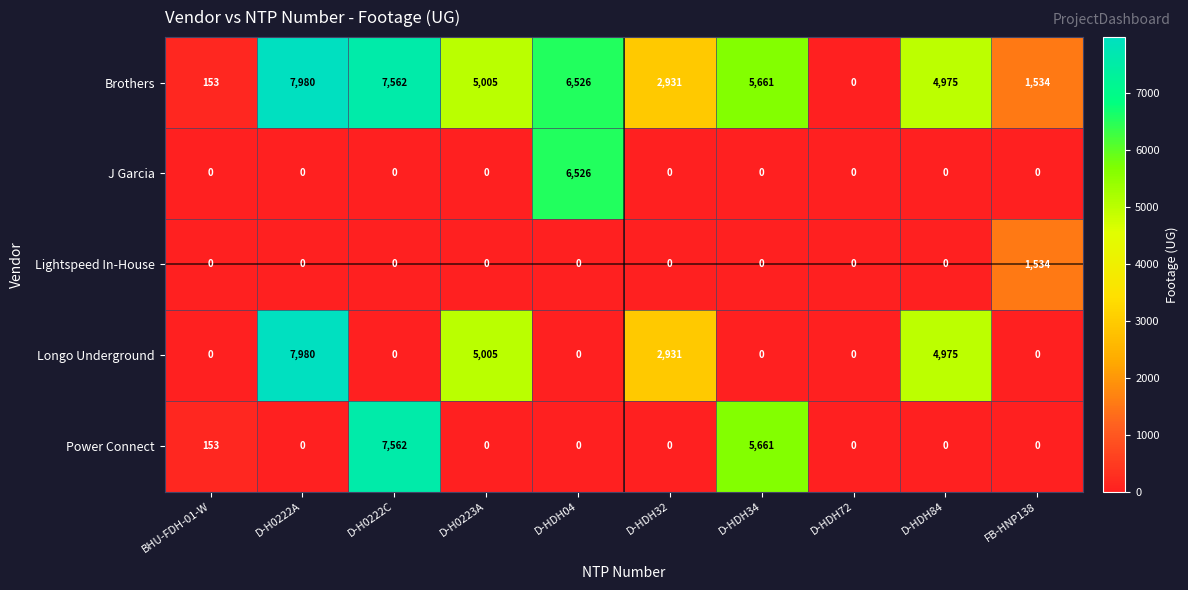

Is the value of Longo Underground at D-H0223A greater than the value of Power Connect at D-H0222C?

No